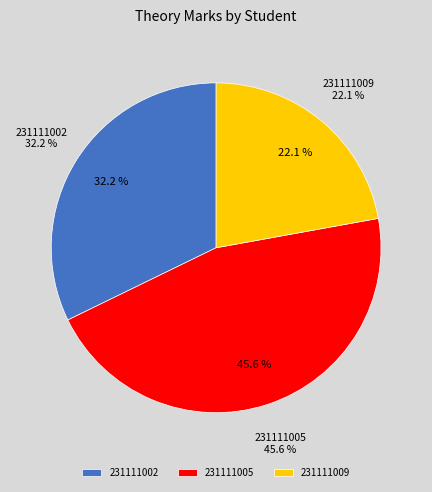

How much of the chart is everything except 231111005?

54.4%